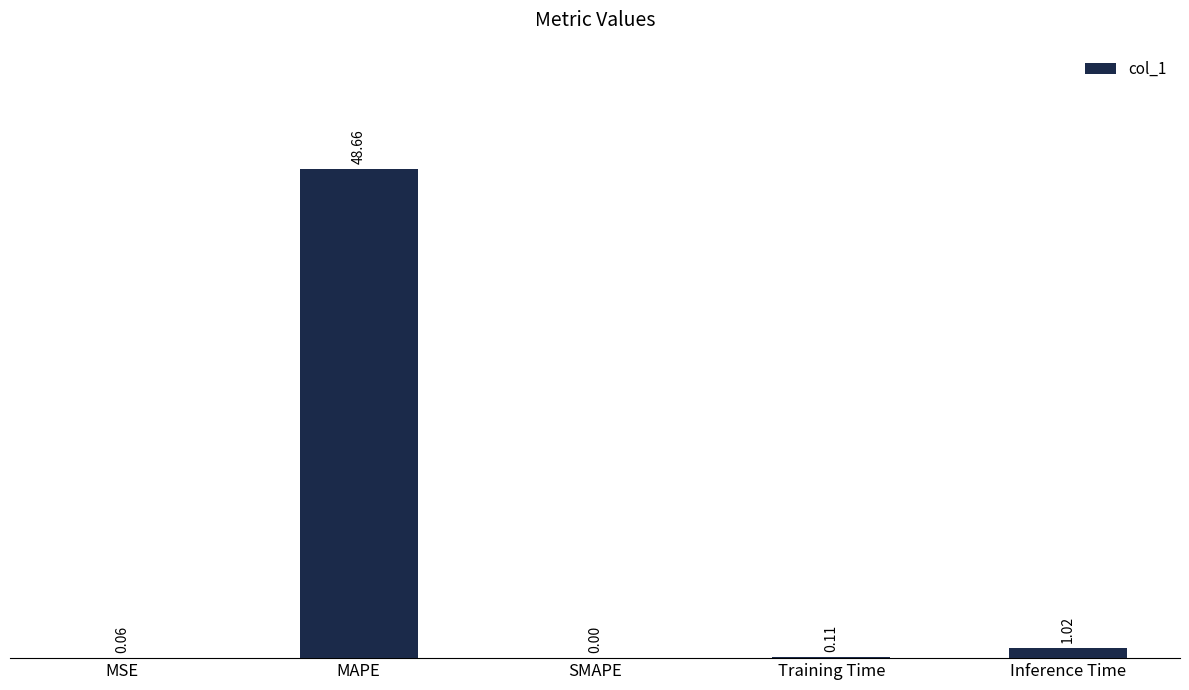

What is the change in value from MSE to Inference Time?

+1.0